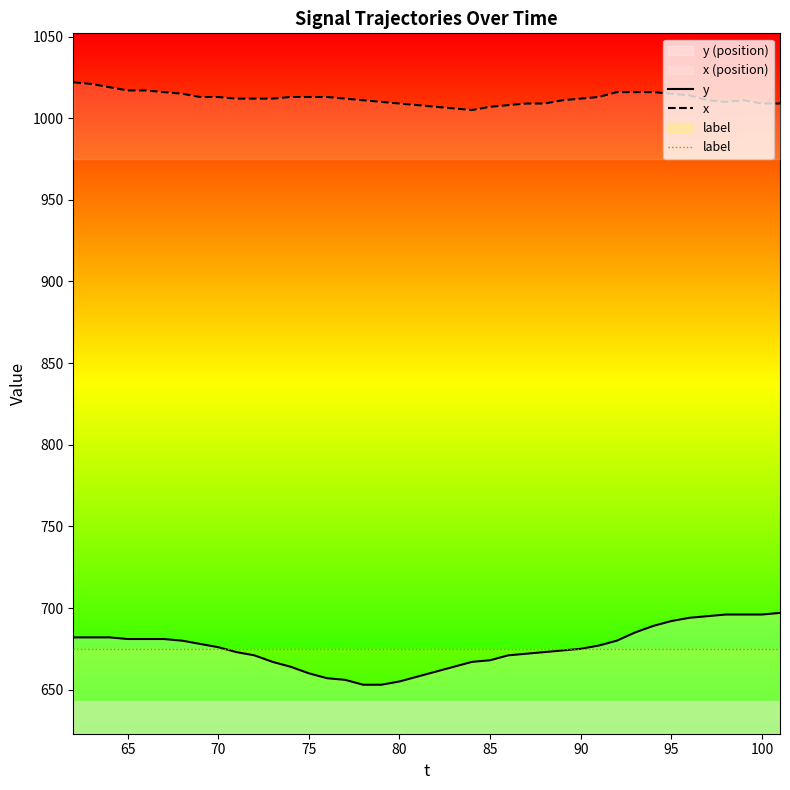

What is the minimum value for y?

653